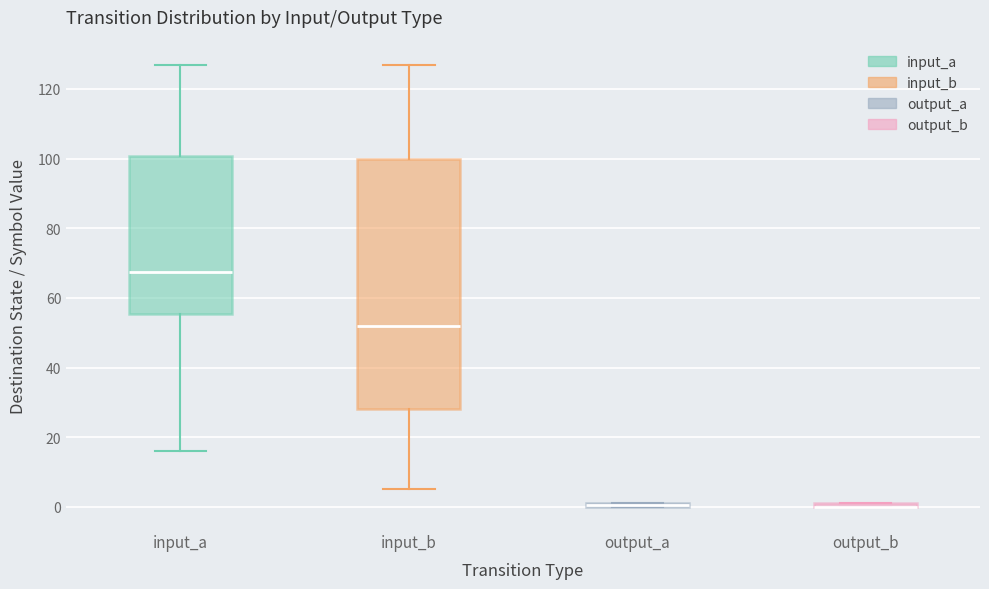

Comparing the boxes themselves (not the whiskers), which one is the tallest?

input_b